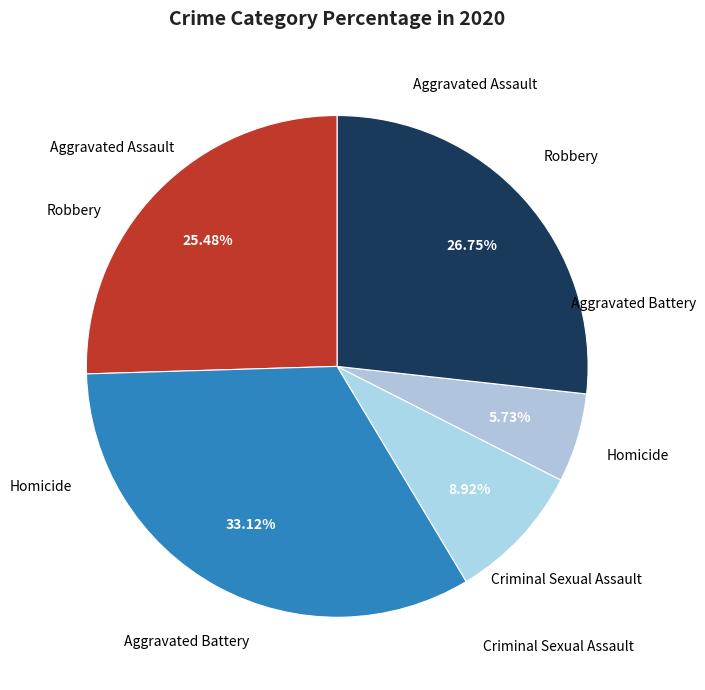

Approximately how many times larger is the value at Criminal Sexual Assault compared to Homicide?

1.6